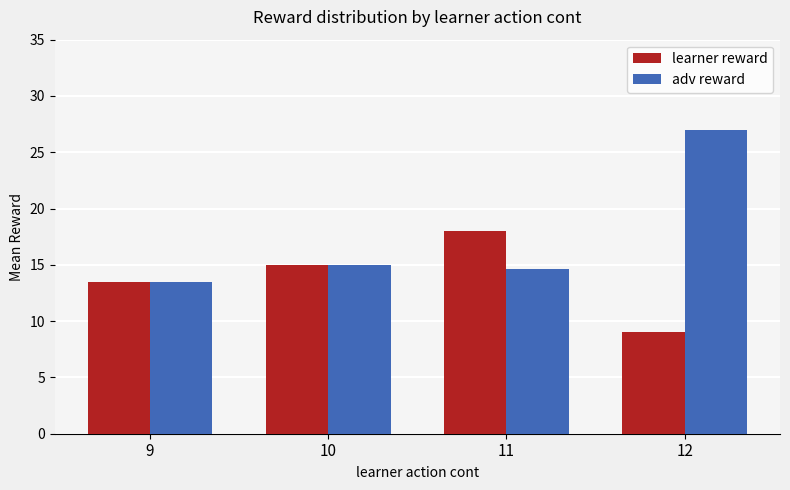

Reading left to right, transcribe all the data shown in this chart.

learner reward: 9=13.5	10=15.0	11=18.0	12=9.0
adv reward: 9=13.5	10=15.0	11=14.6	12=27.0